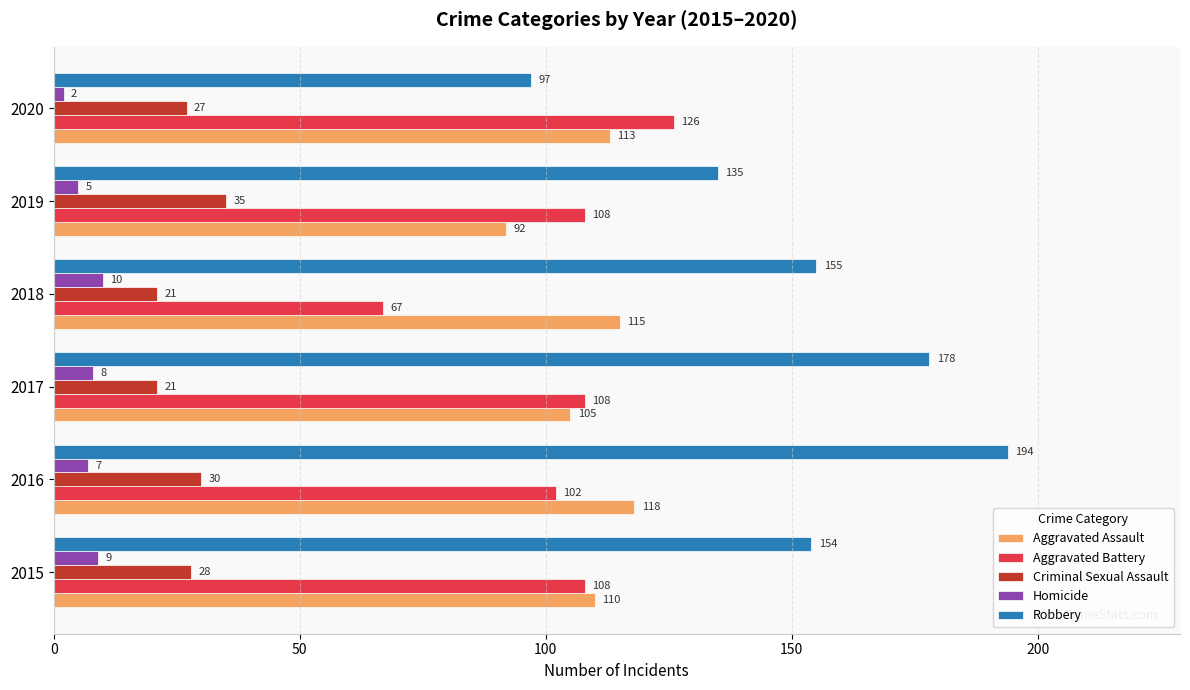

Rank the categories by Homicide value from highest to lowest.

2018, 2015, 2017, 2016, 2019, 2020